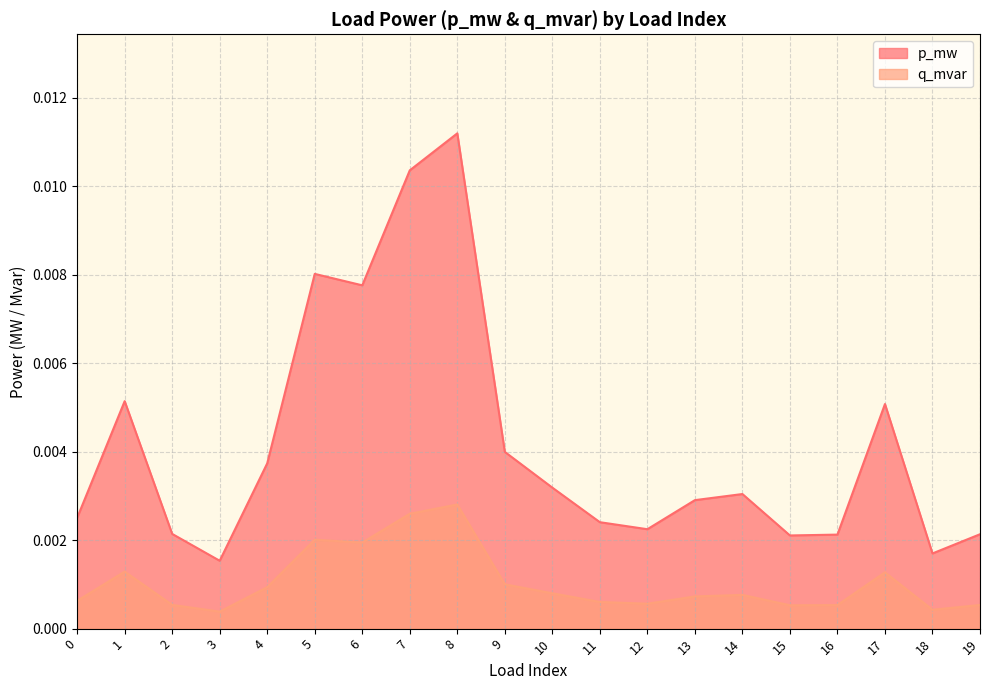

Between 12 and 19, which series saw the biggest shift?

p_mw